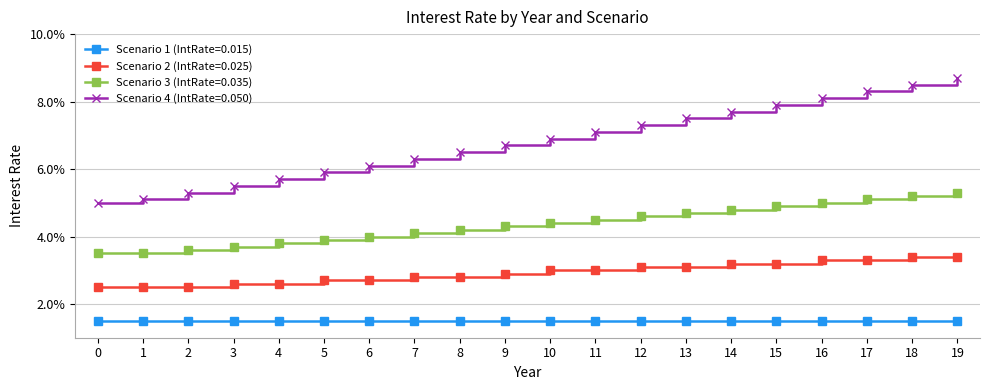

The Scenario 3 (IntRate=0.035) series shows 0.1 at 8. True or false?

False